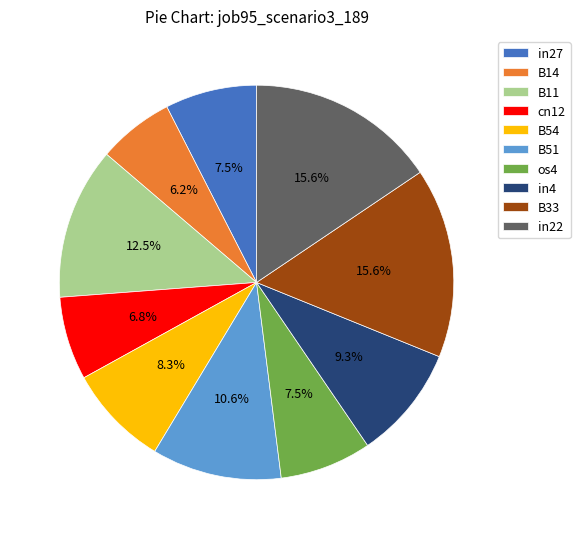

To the nearest percent, what portion does B14 represent?

6%